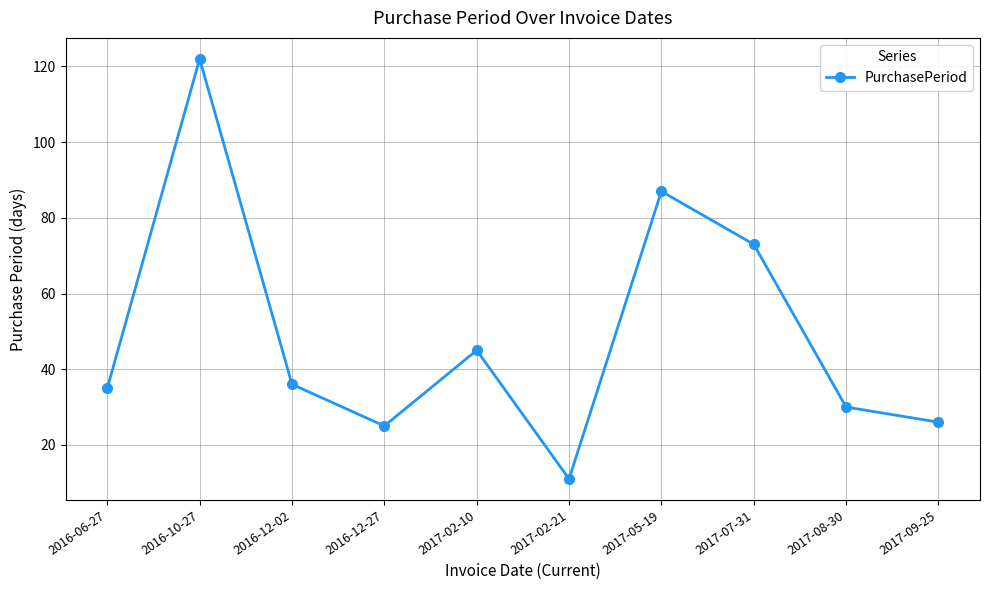

Reading right to left, transcribe all the data shown in this chart.

2017-09-25=26	2017-08-30=30	2017-07-31=73	2017-05-19=87	2017-02-21=11	2017-02-10=45	2016-12-27=25	2016-12-02=36	2016-10-27=122	2016-06-27=35